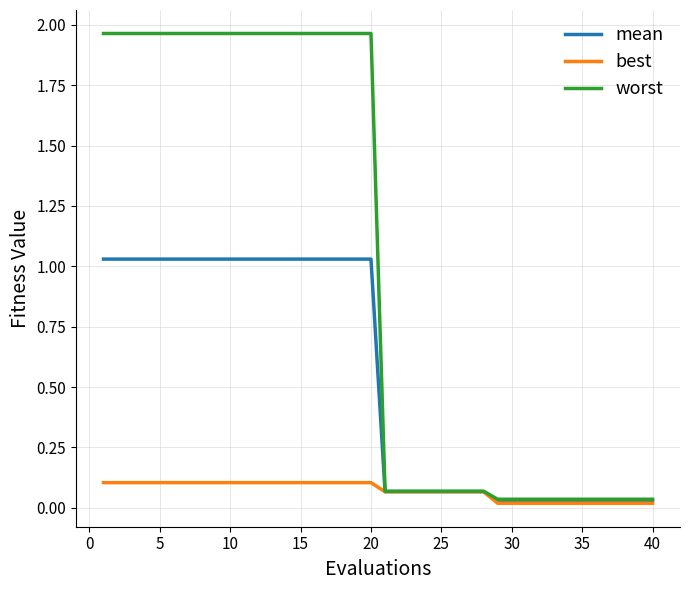

Which series has the largest range (max minus min)?

worst